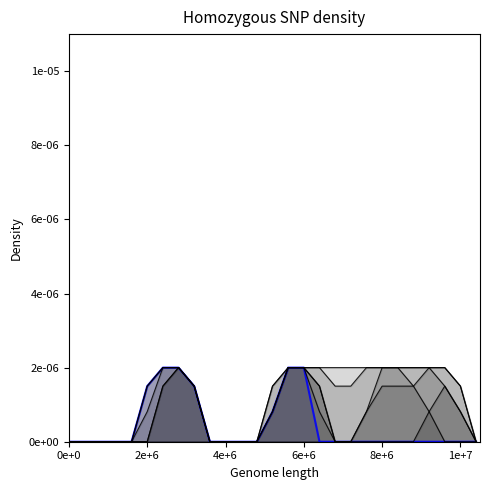

At how many categories does at least one series exceed 0?

17